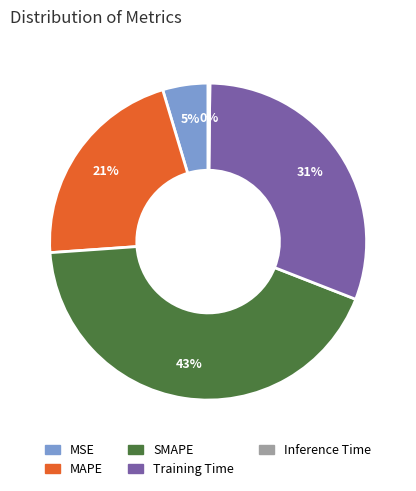

Combined, do Training Time and SMAPE account for over 50%?

Yes